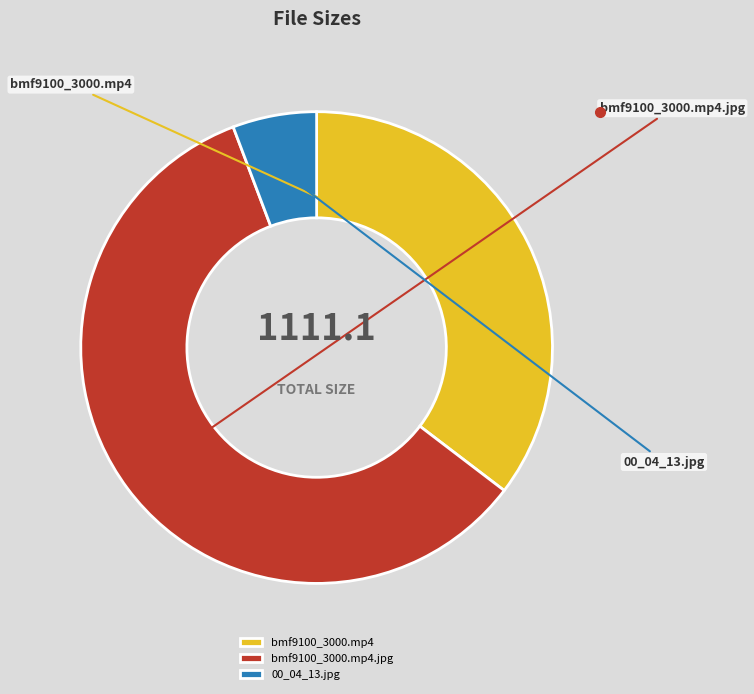

To the nearest percent, what is the difference between the largest and smallest slice percentages?

53%